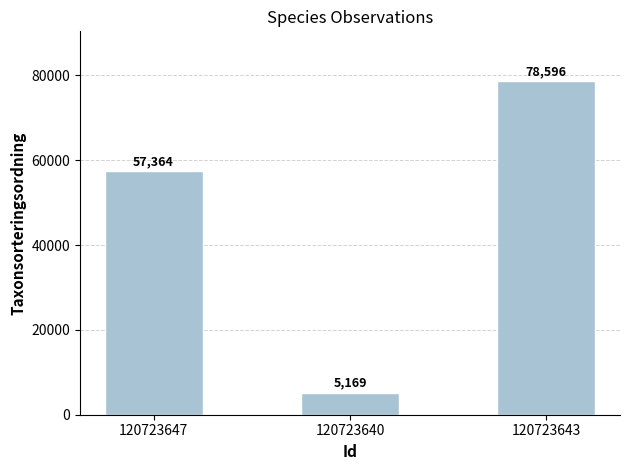

What is the label of the 3rd bar from the left?

120723643